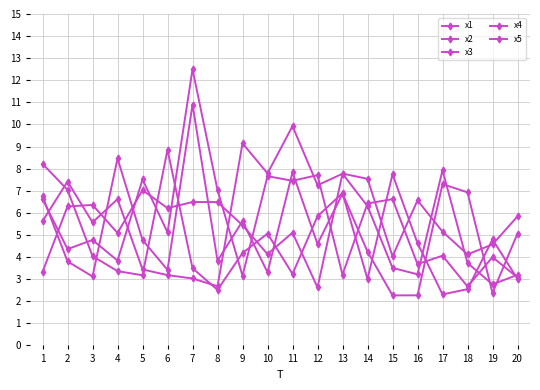

What is the value of the x5 point at the 16th from the left?

6.6